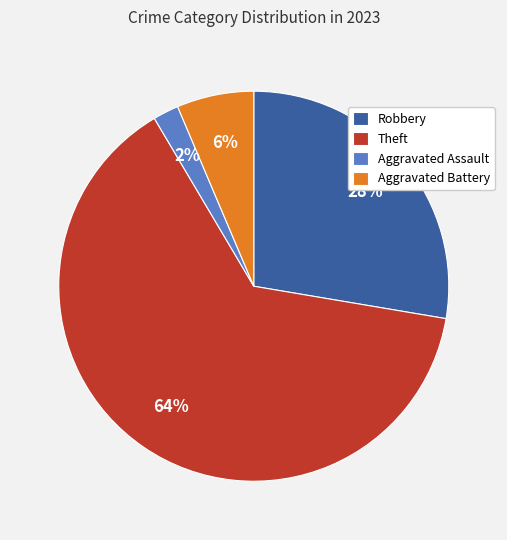

Count the number of slices in the pie.

4